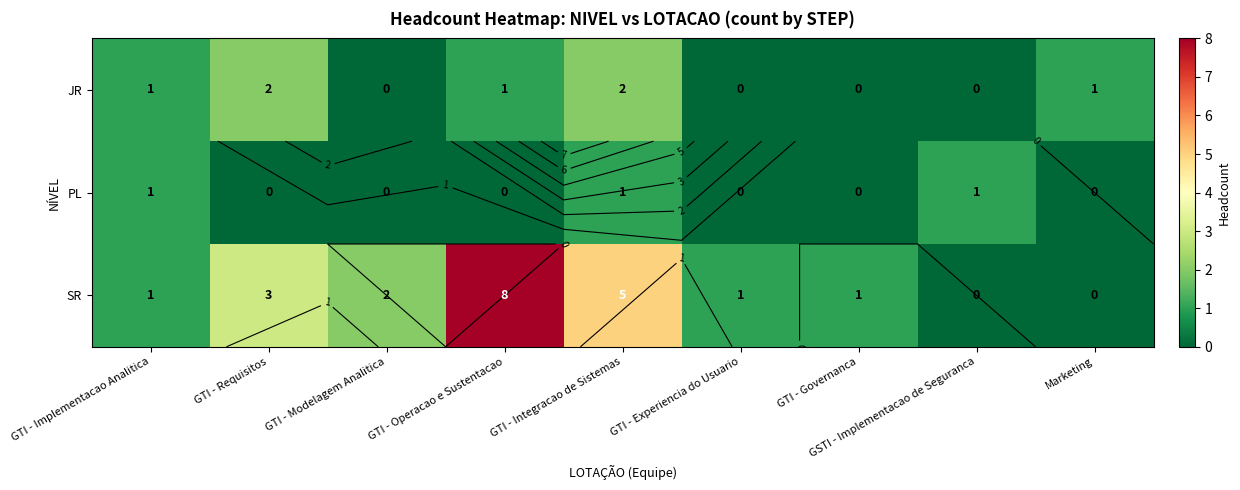

At which category does the chart reach its minimum across all series?

GTI - Modelagem Analitica